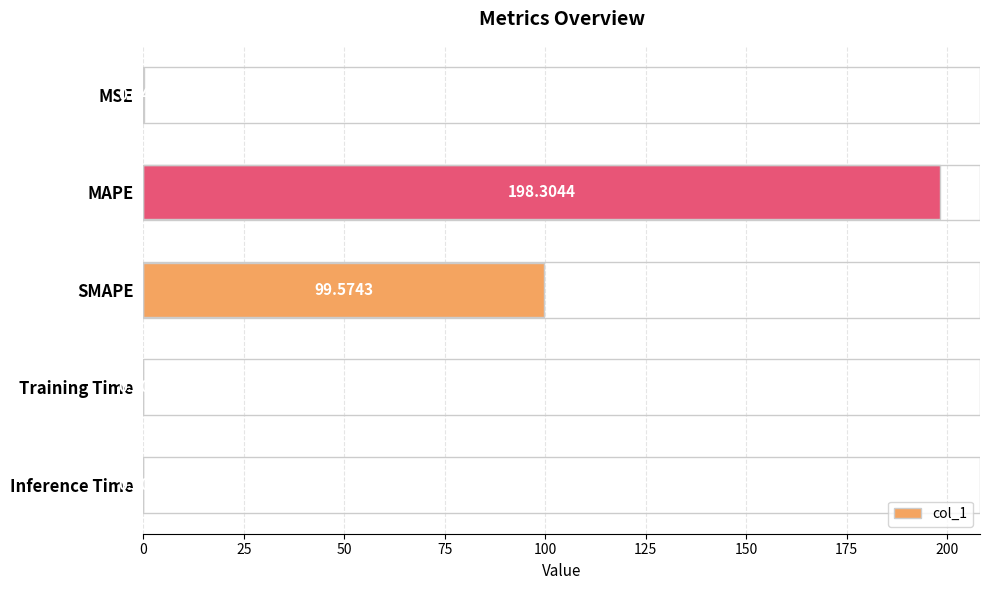

Which has a higher value, SMAPE or MAPE?

MAPE